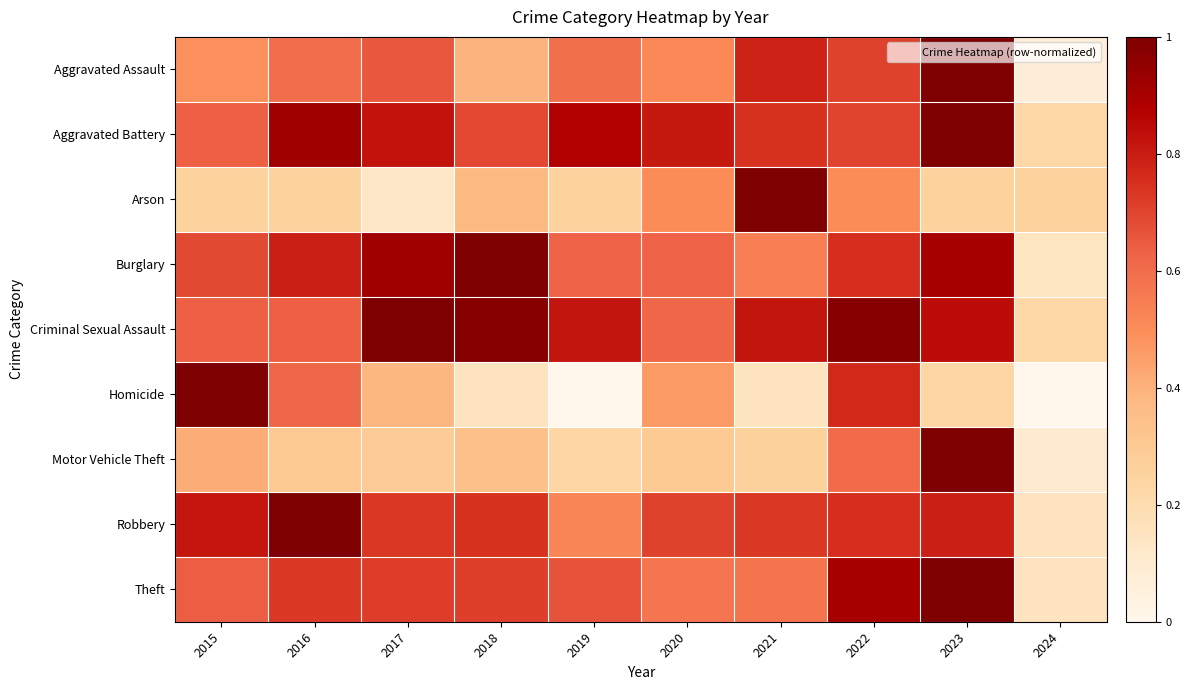

At how many categories does at least one series exceed 0?

10